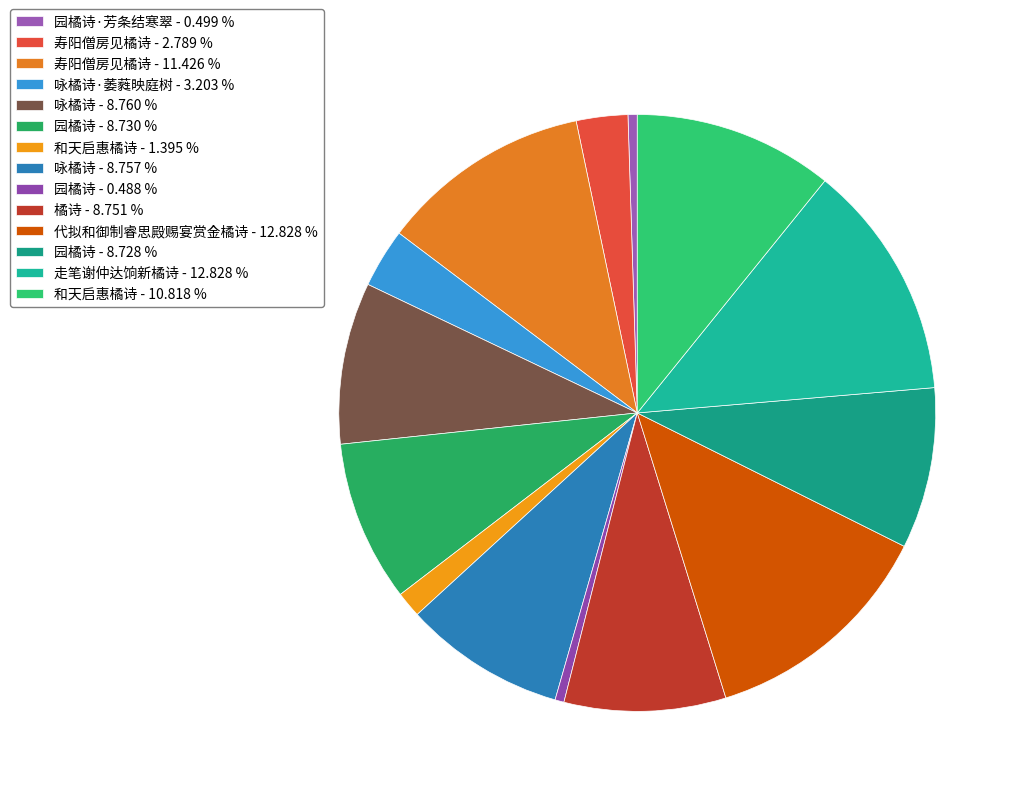

How many slices are in this pie chart?

14